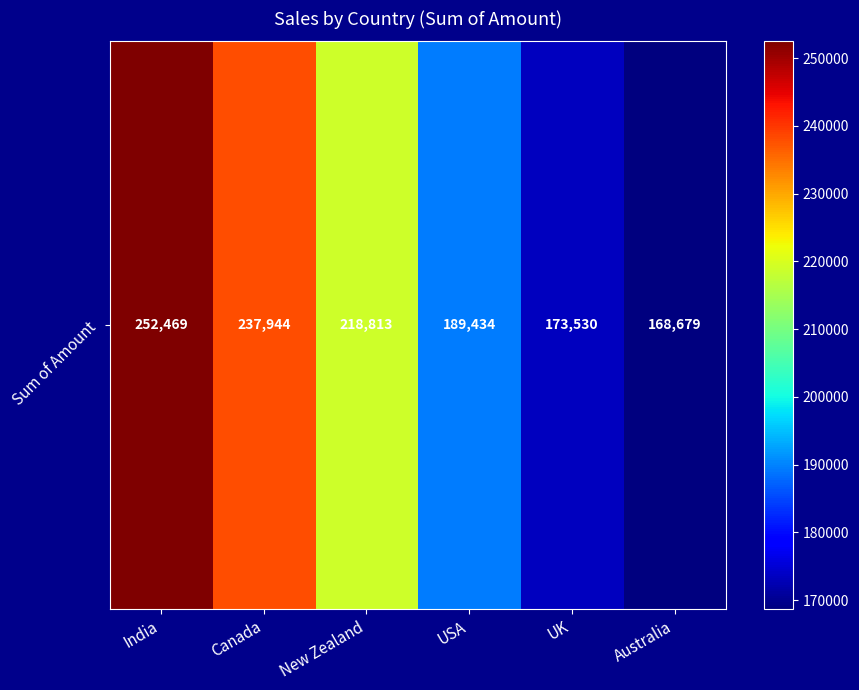

True or false: the data shows 252469 at India.

True